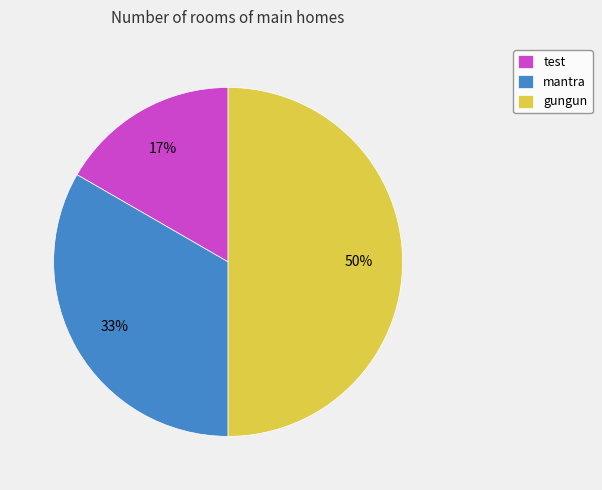

Count the number of slices in the pie.

3